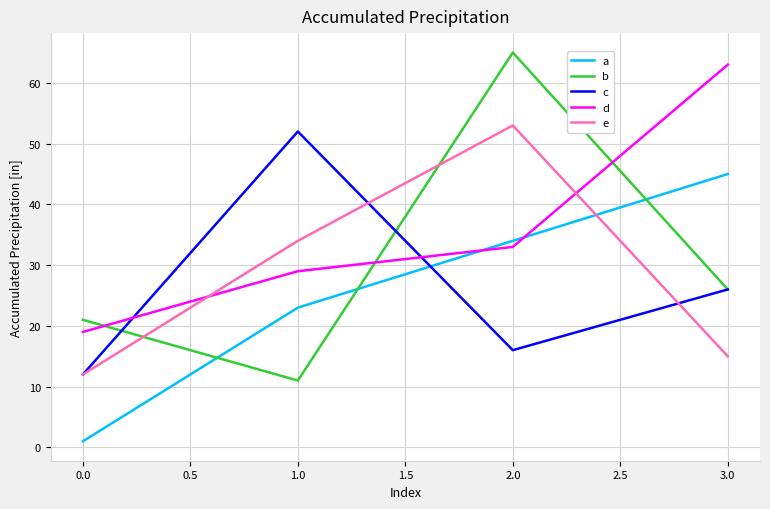

At which category is the sum across all series the highest?

2.0